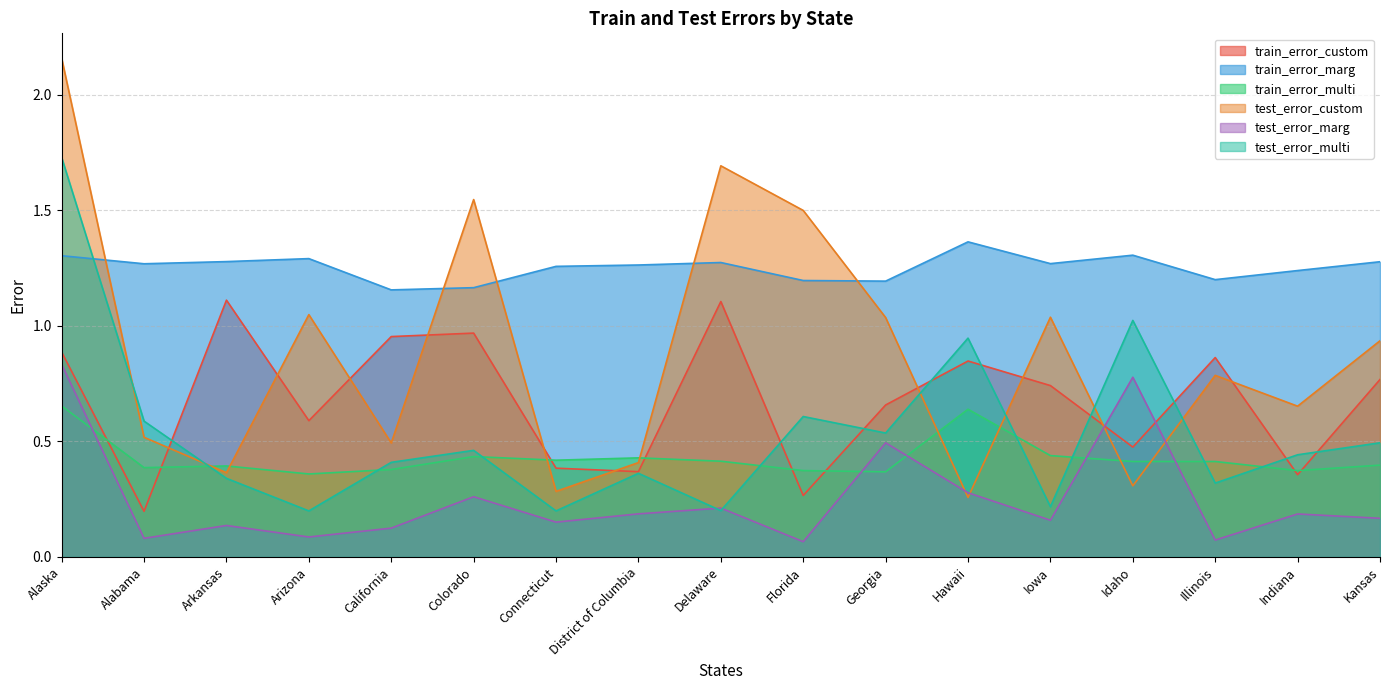

What is the sum of all test_error_marg values?

4.3